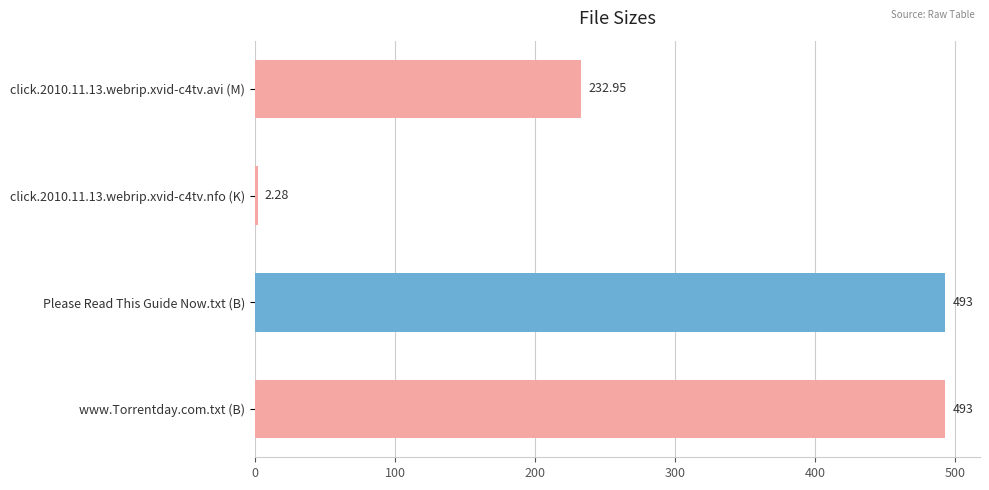

Are the bars horizontal?

Yes